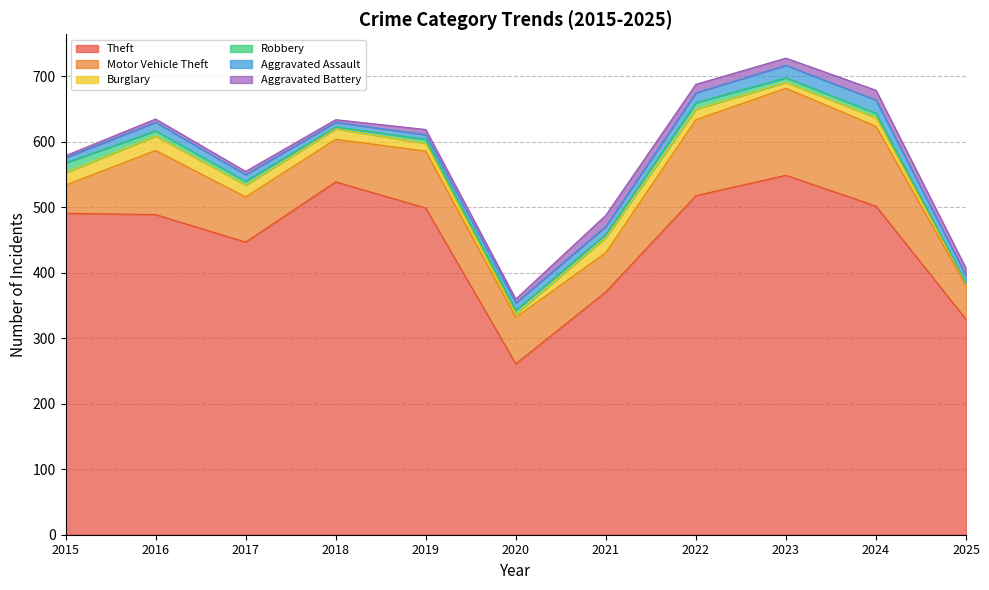

Which series has the largest total across all categories?

Theft